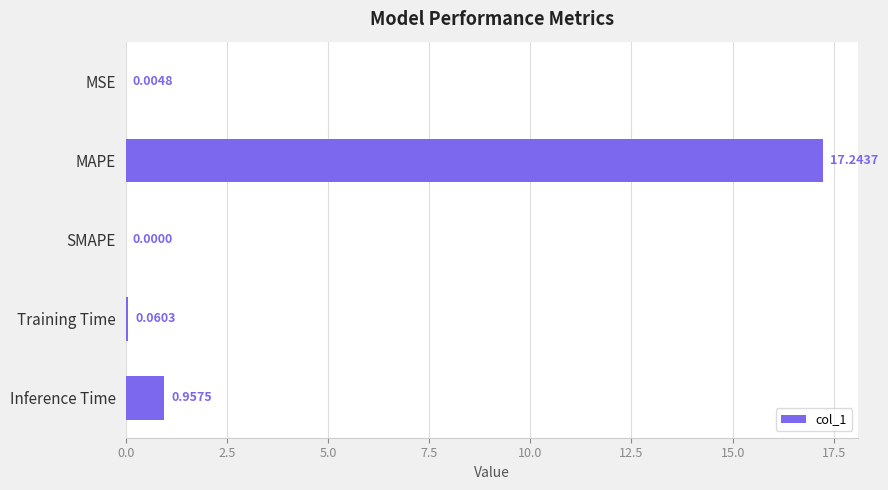

At which label is the value closest to 8?

Inference Time